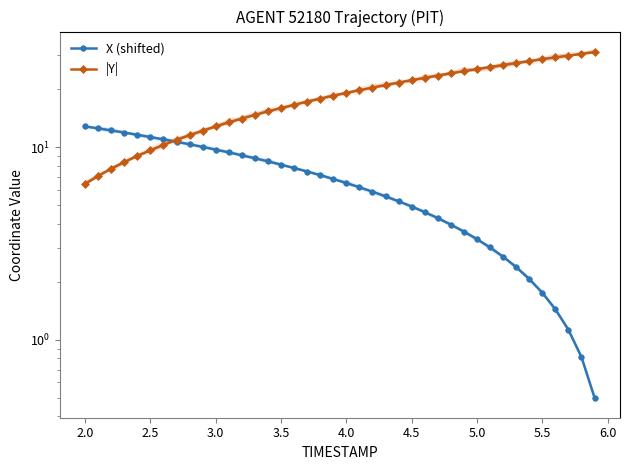

How many distinct data groups are displayed?

2